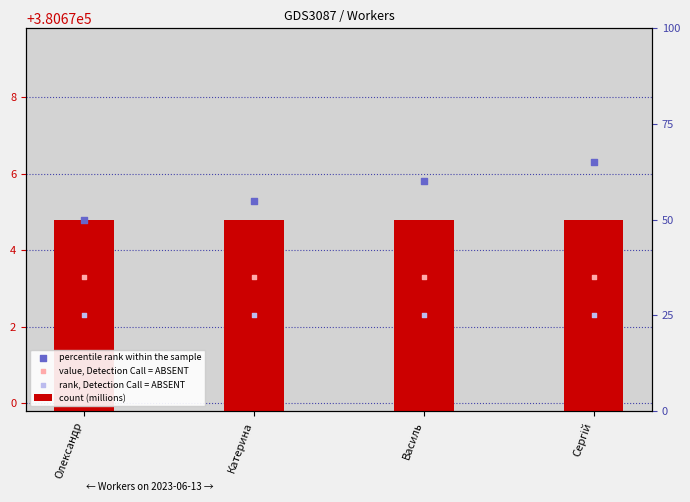

At which category is the sum across all series the highest?

Сергій